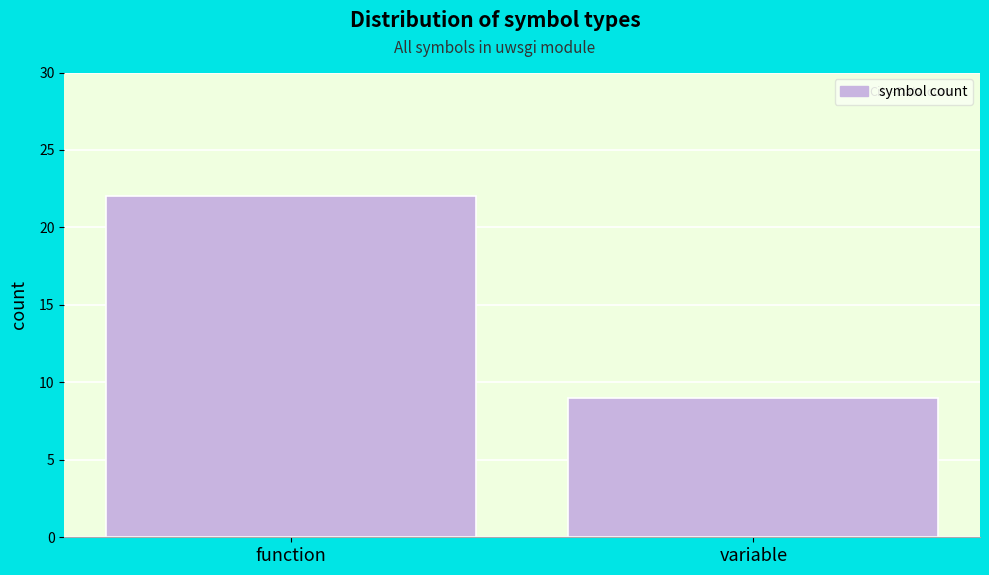

Reading left to right, list all the values displayed in this chart.

22	9